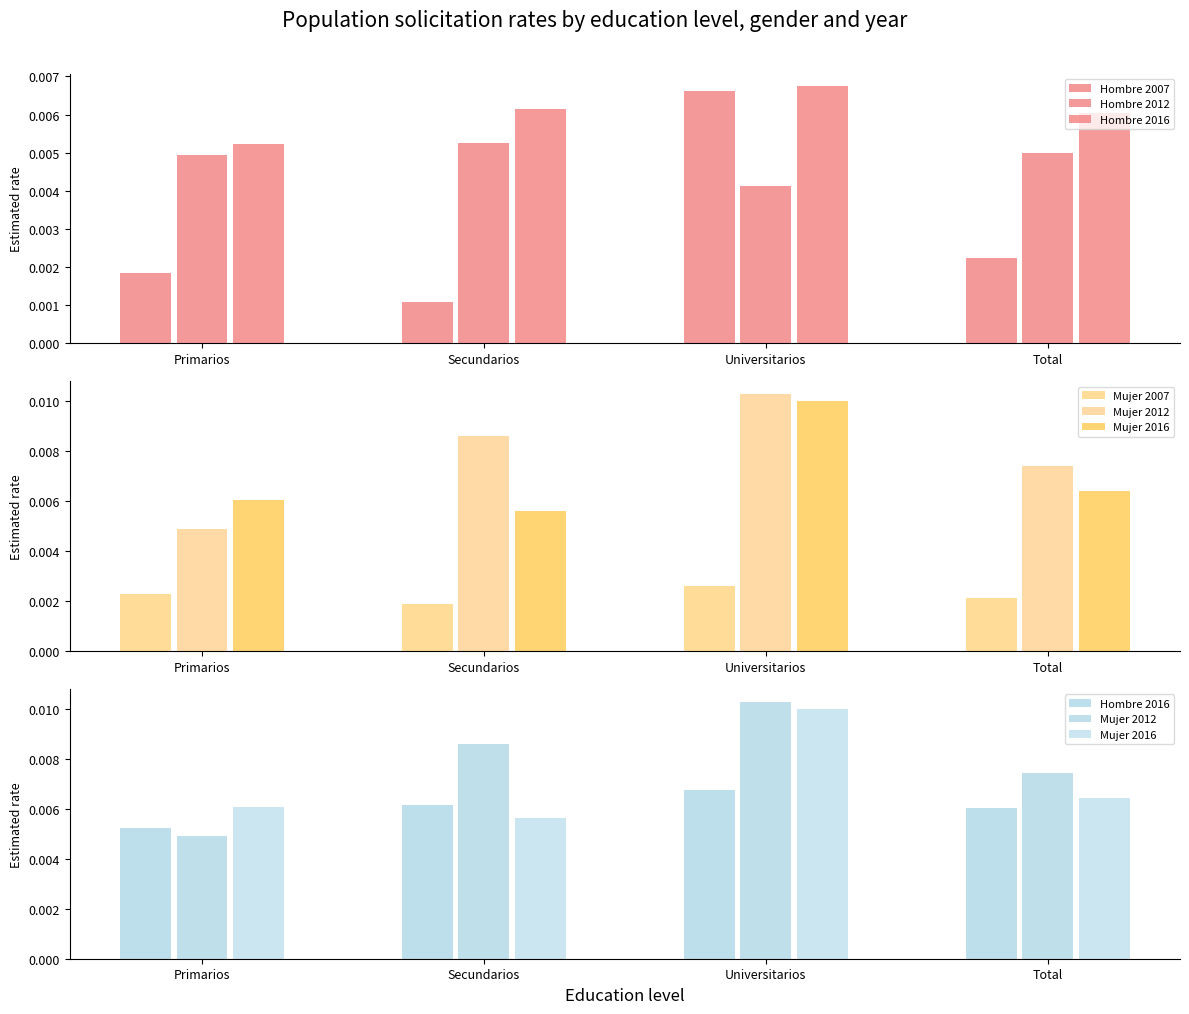

What is the label of the 2nd bar from the right?

Universitarios